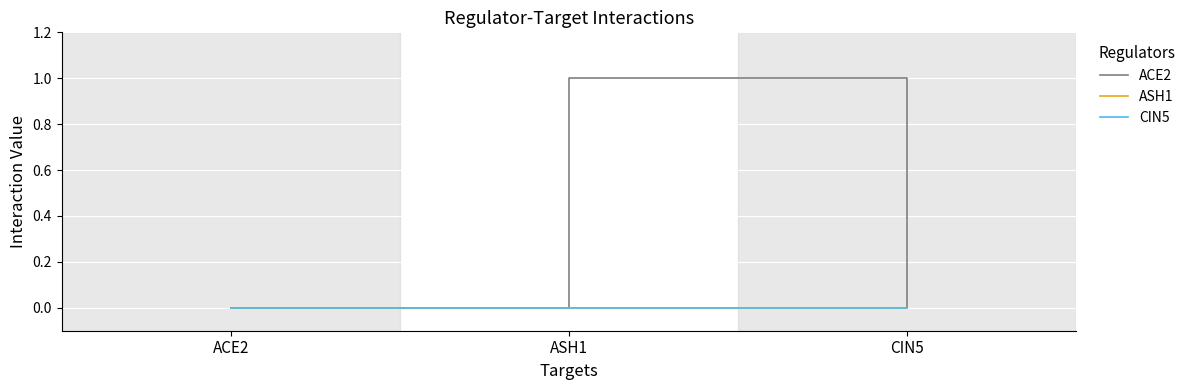

Does the chart have visible grid lines?

Yes